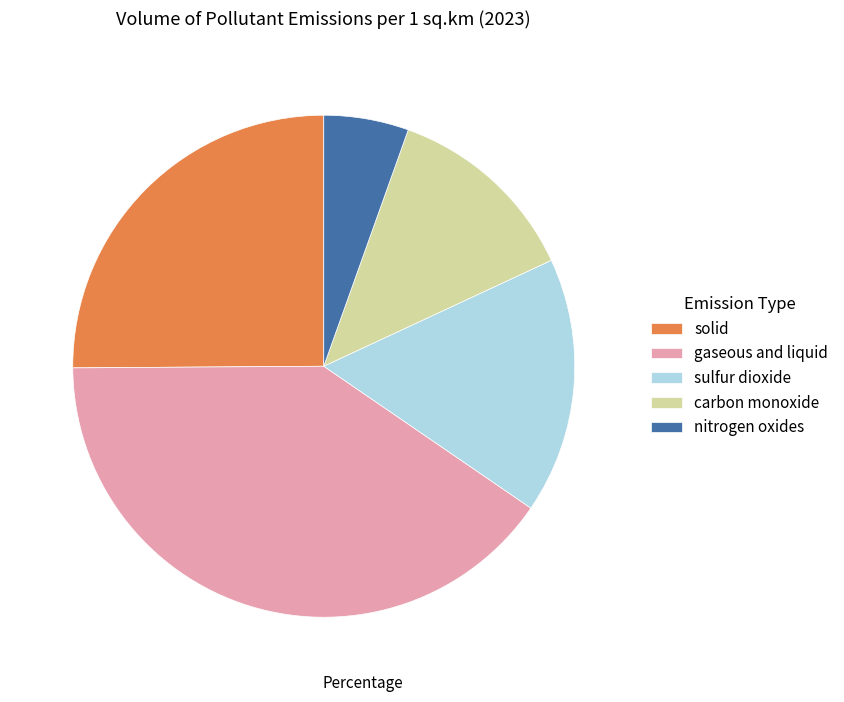

Rank the categories by value from highest to lowest.

gaseous and liquid, solid, sulfur dioxide, carbon monoxide, nitrogen oxides